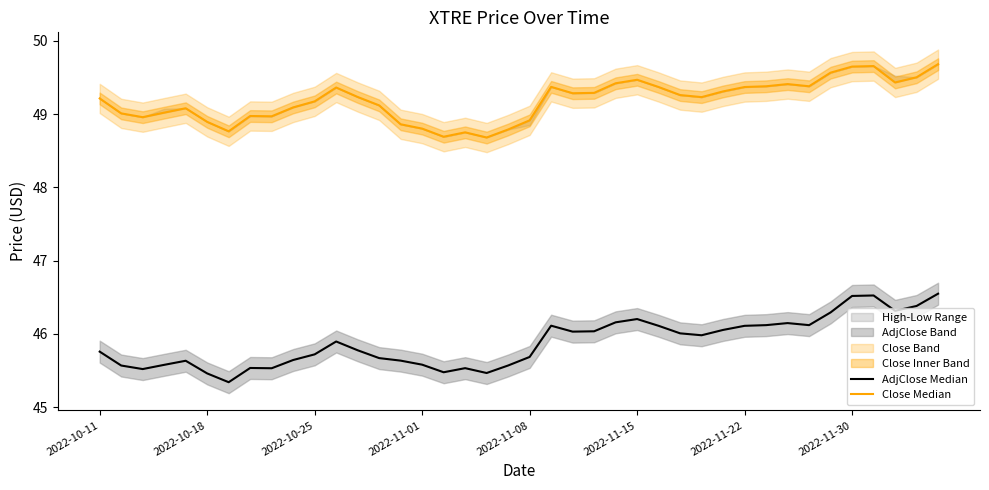

Which series changed the most between 28 and 36?

AdjClose Median